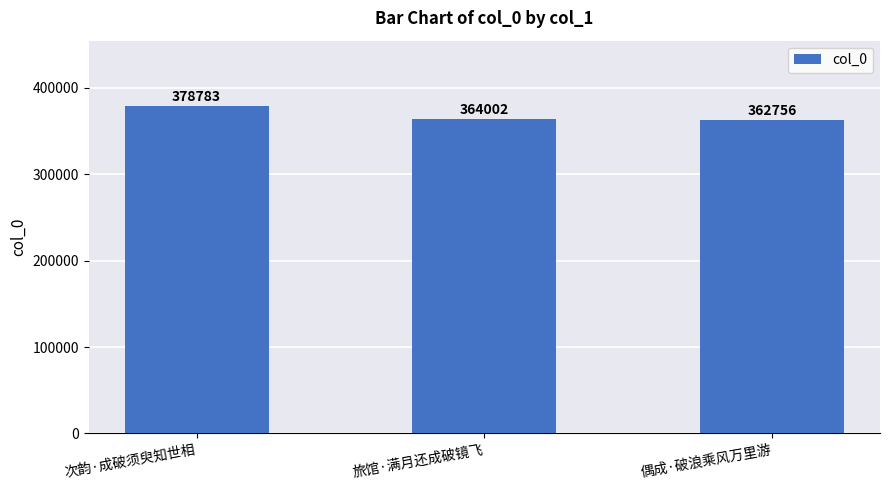

Approximately how many times larger is the value at 旅馆·满月还成破镜飞 compared to 次韵·成破须臾知世相?

1.0